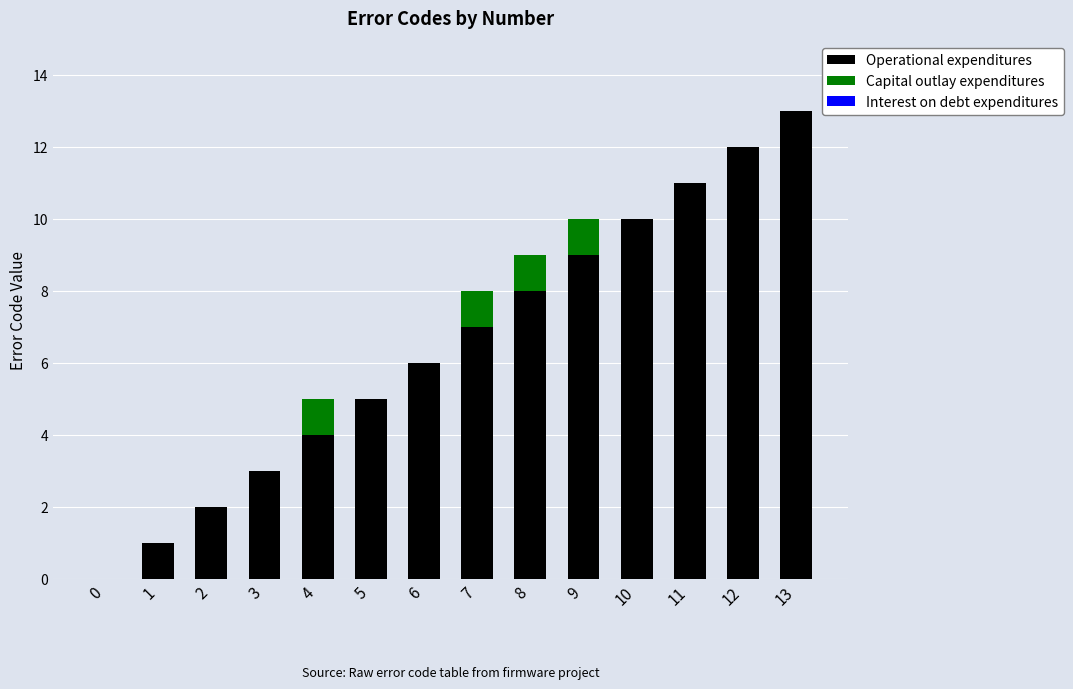

Reading left to right, list the values for the Operational expenditures series.

0=0	1=1	2=2	3=3	4=4	5=5	6=6	7=7	8=8	9=9	10=10	11=11	12=12	13=13